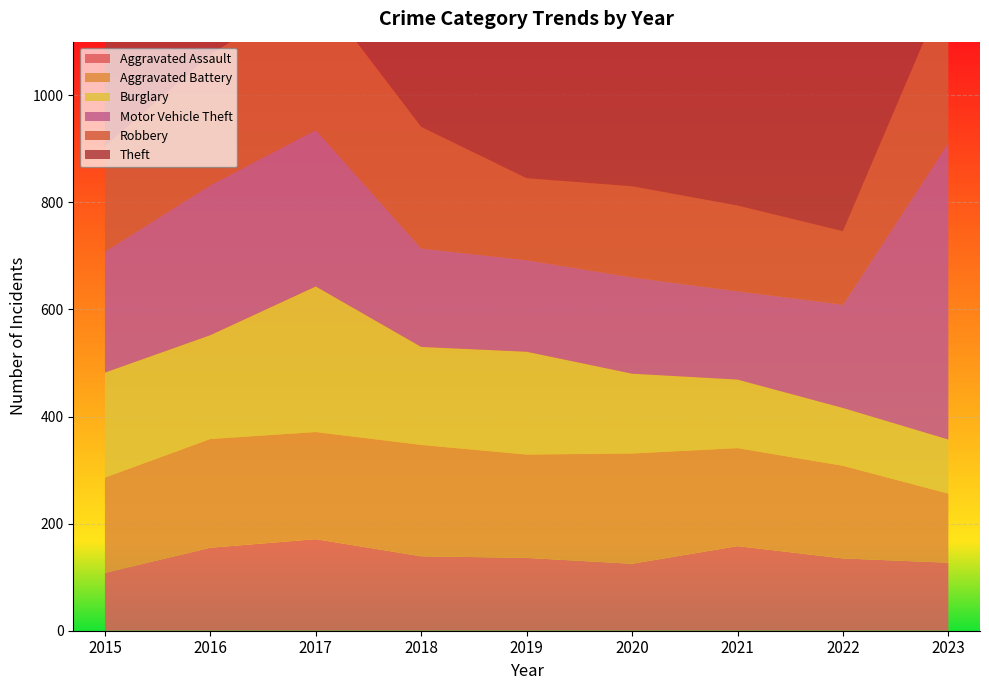

Reading left to right, list all the values displayed in this chart.

Aggravated Assault: 108	155	171	139	136	125	158	135	127
Aggravated Battery: 178	203	200	208	193	206	183	173	129
Burglary: 196	194	272	183	192	149	128	108	101
Motor Vehicle Theft: 226	280	292	184	171	180	165	193	554
Robbery: 197	244	265	227	153	170	160	137	298
Theft: 732	867	899	750	723	624	527	552	709